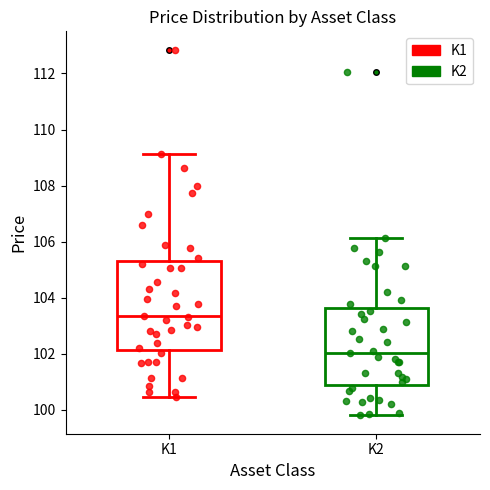

Where does the upper whisker of the box for K2 end on the y-axis? The values are not printed on the chart, so give them approximately, as read against the axis.

106.2